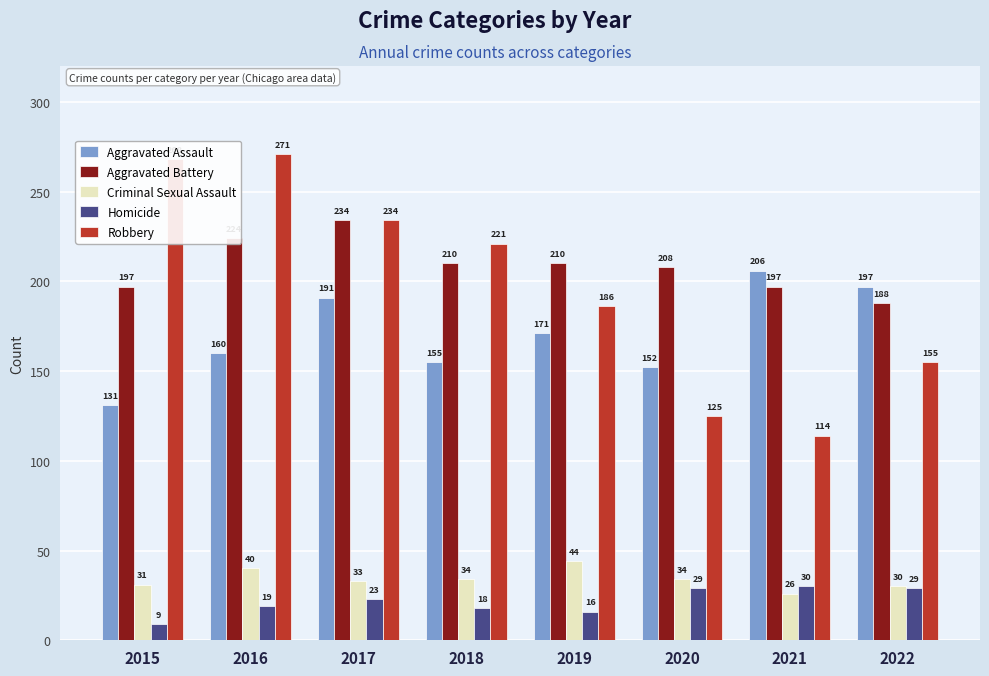

What is the value of the Aggravated Assault bar at the 5th from the left?

171